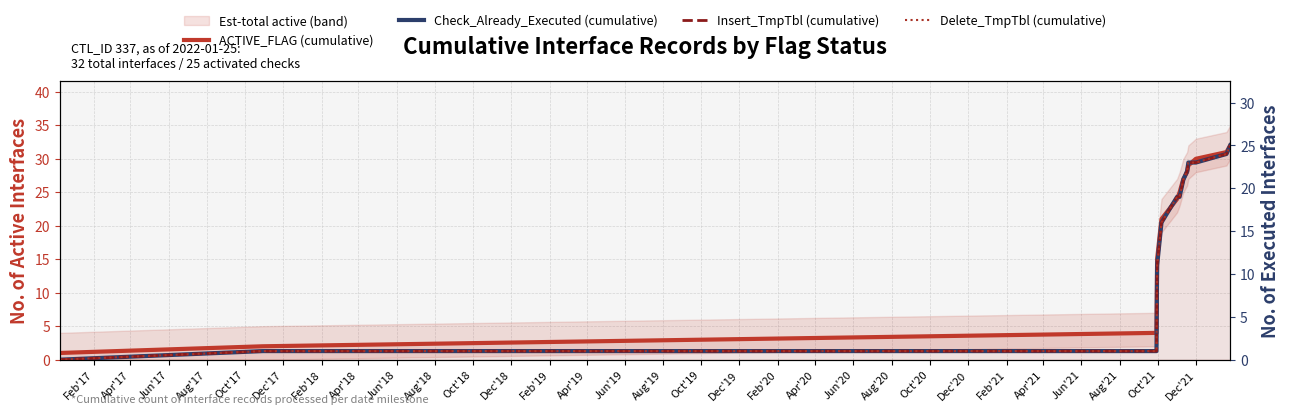

True or false: Insert_TmpTbl (cumulative) and ACTIVE_FLAG (cumulative) intersect in this chart.

False